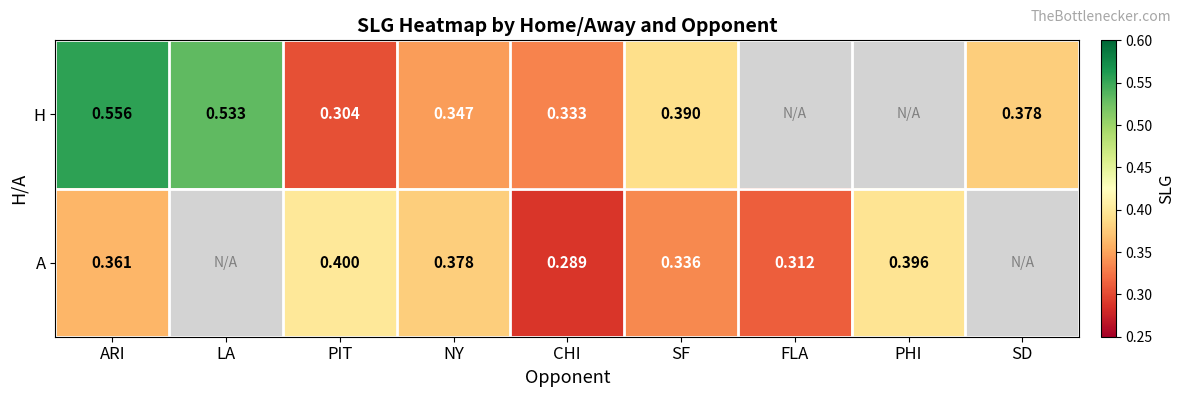

At how many categories does at least one series exceed 0?

9